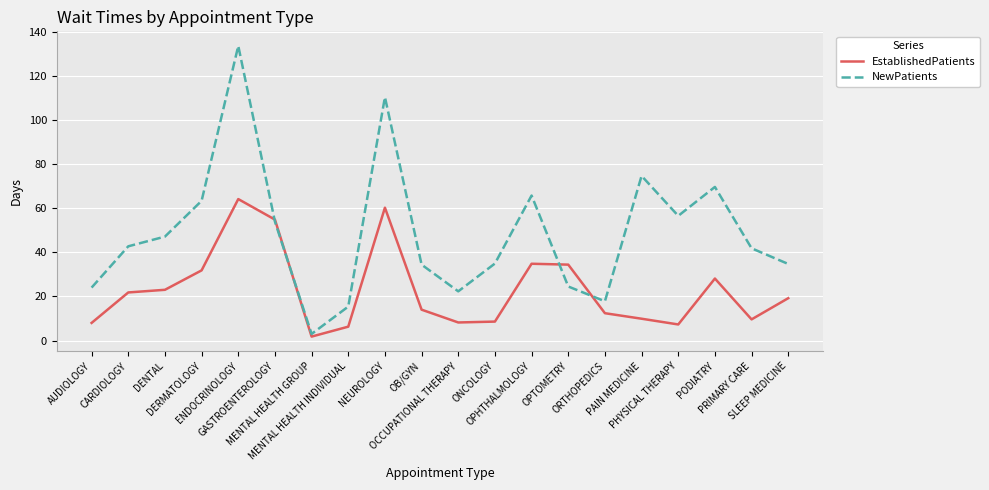

What is the smallest value displayed?

1.8